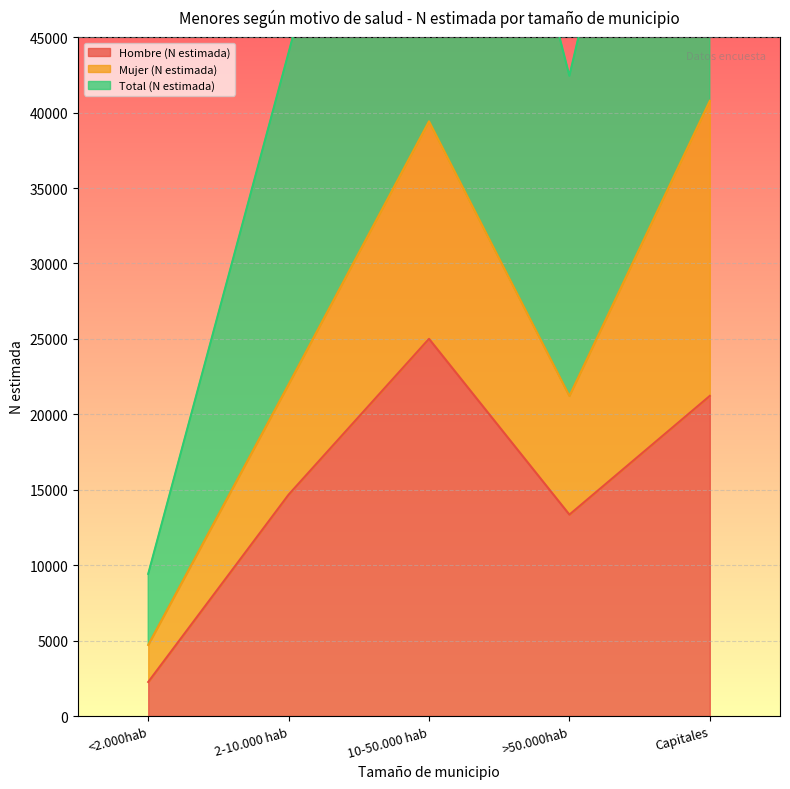

How many interior local peaks does the Hombre (N estimada) series have?

1